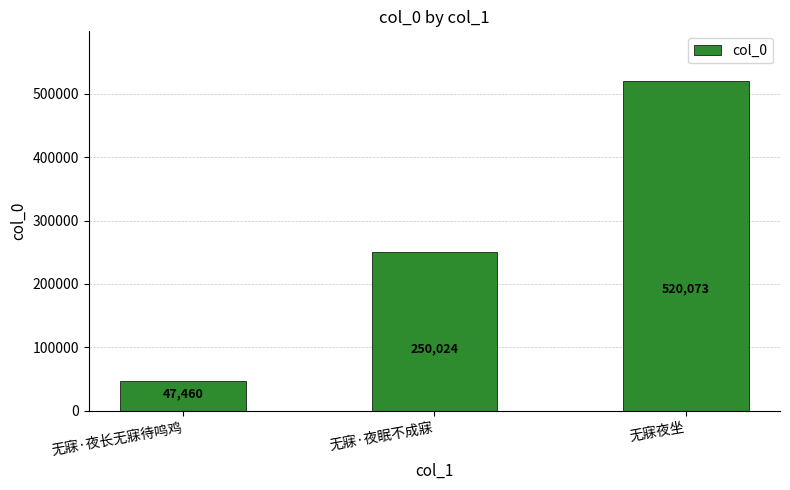

At which label is the value closest to 283766?

无寐·夜眠不成寐